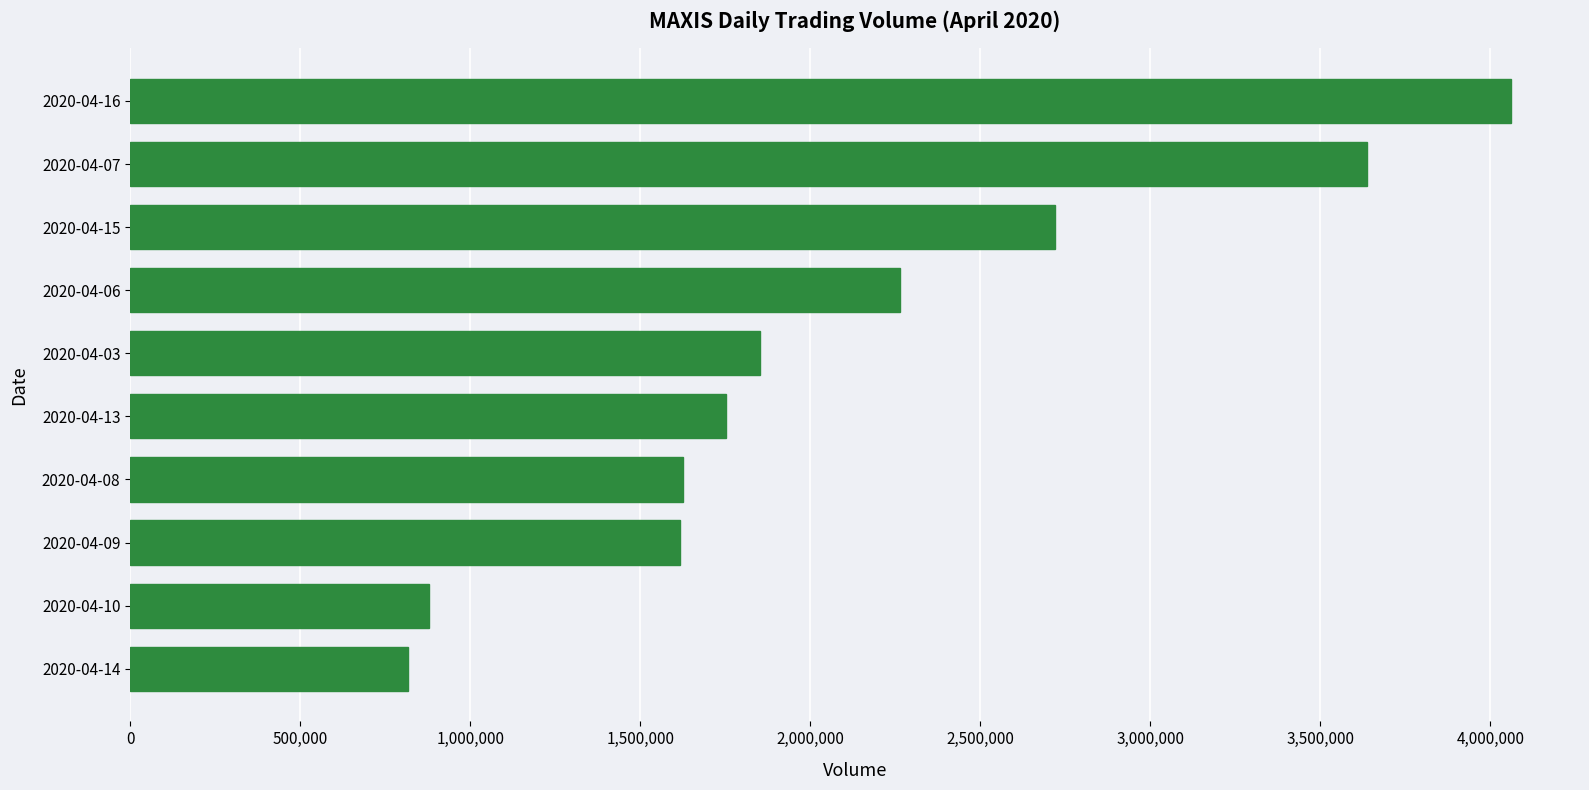

Is it true that the value at 2020-04-10 is 879700?

True